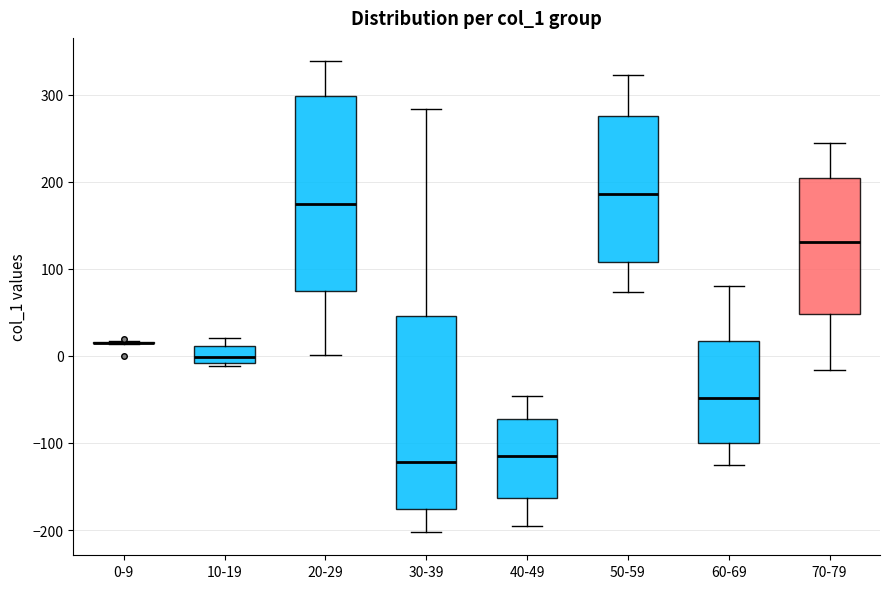

Reading left to right, transcribe this box plot: for each box, give where its median line is, the range the box spans, and where its two whiskers end, as read against the y-axis. The values are not printed on the chart, so give them approximately, as read against the axis.

0-9: box collapsed to a line at 20, whiskers 10 to 20
10-19: median 0, box -10 to 10, whiskers -10 (just below the box's lower edge) to 20
20-29: median 170, box 70 to 300, whiskers 0 to 340
30-39: median -120, box -180 to 50, whiskers -200 to 280
40-49: median -110, box -160 to -70, whiskers -190 to -50
50-59: median 190, box 110 to 270, whiskers 70 to 320
60-69: median -50, box -100 to 20, whiskers -120 to 80
70-79: median 130, box 50 to 200, whiskers -20 to 240